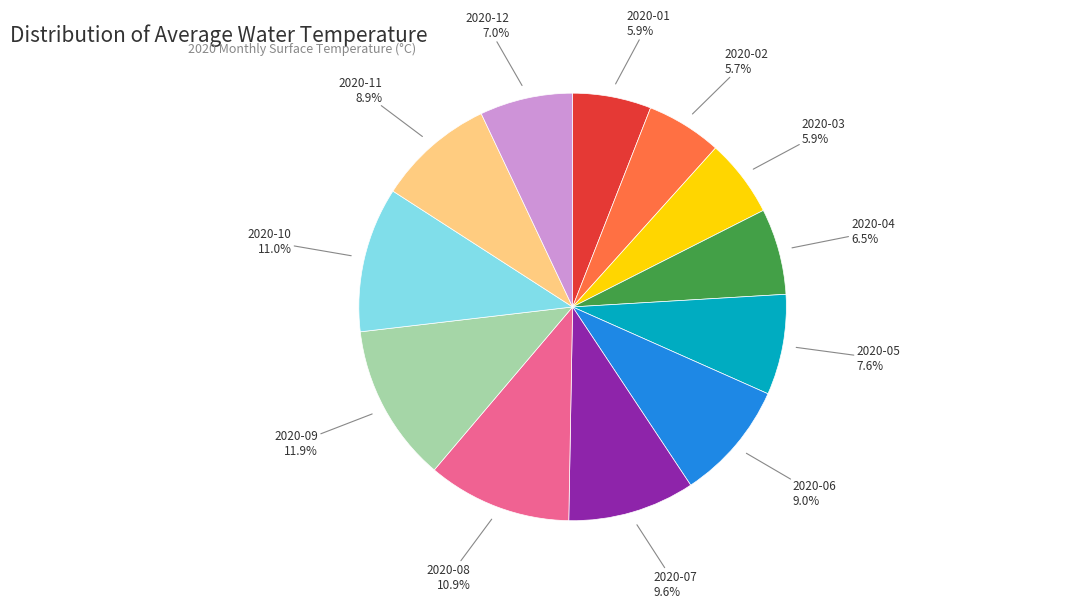

To the nearest percent, what is the average slice percentage?

8%